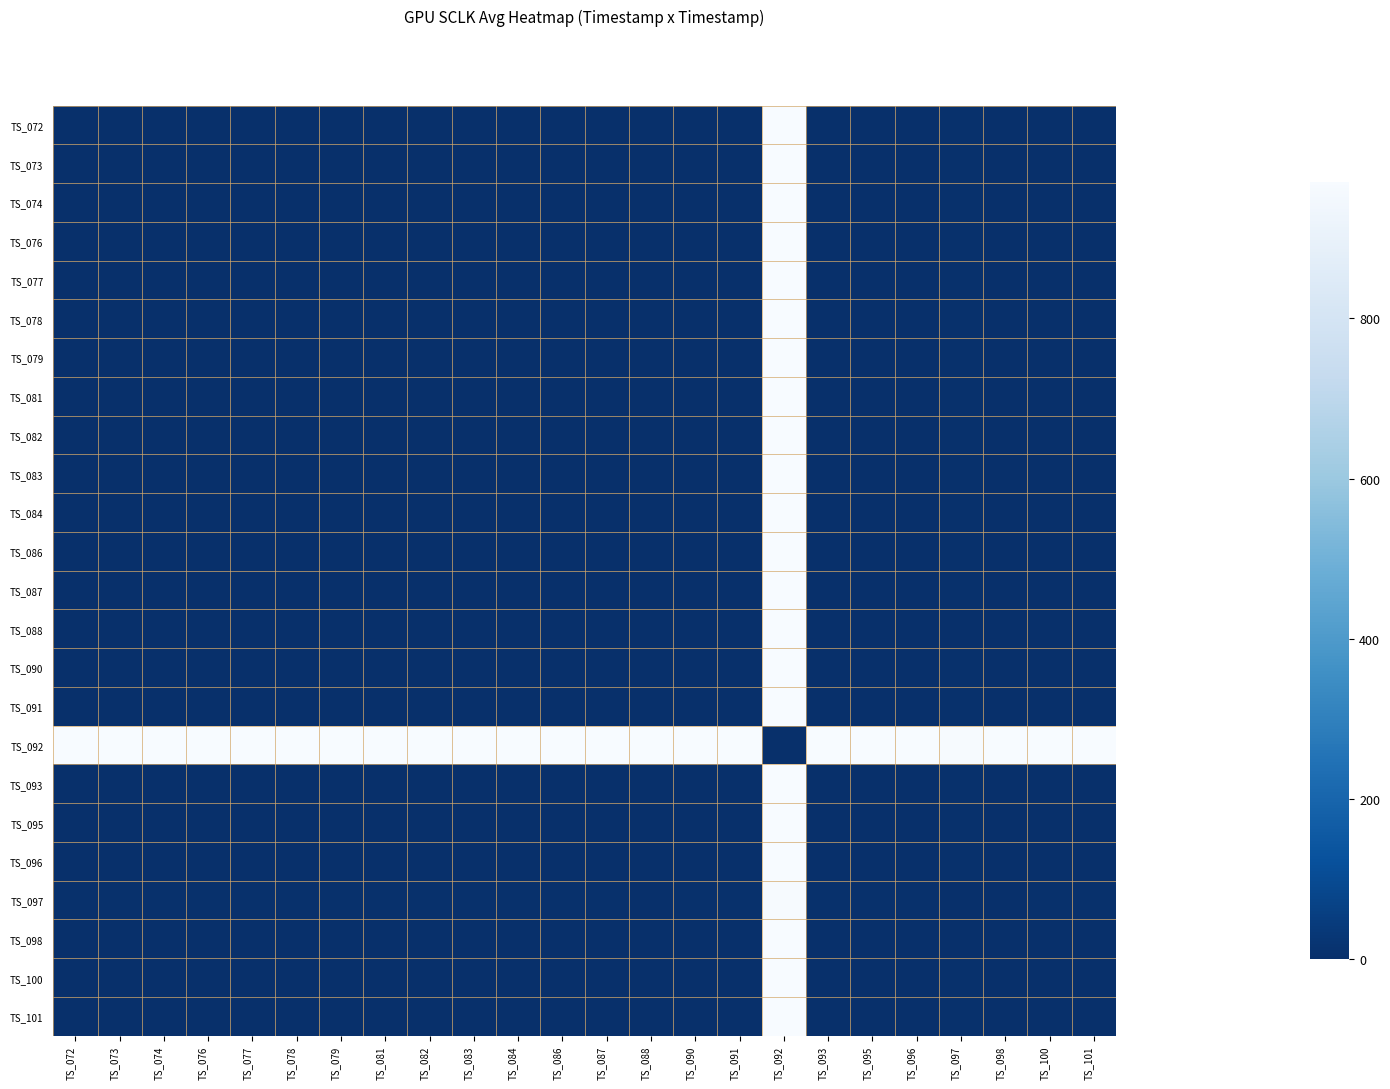

What is the greatest value displayed?

970.6